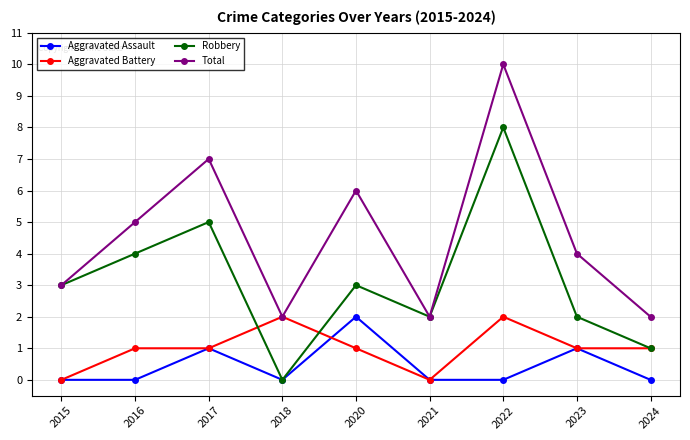

Count the number of categories in the chart.

9